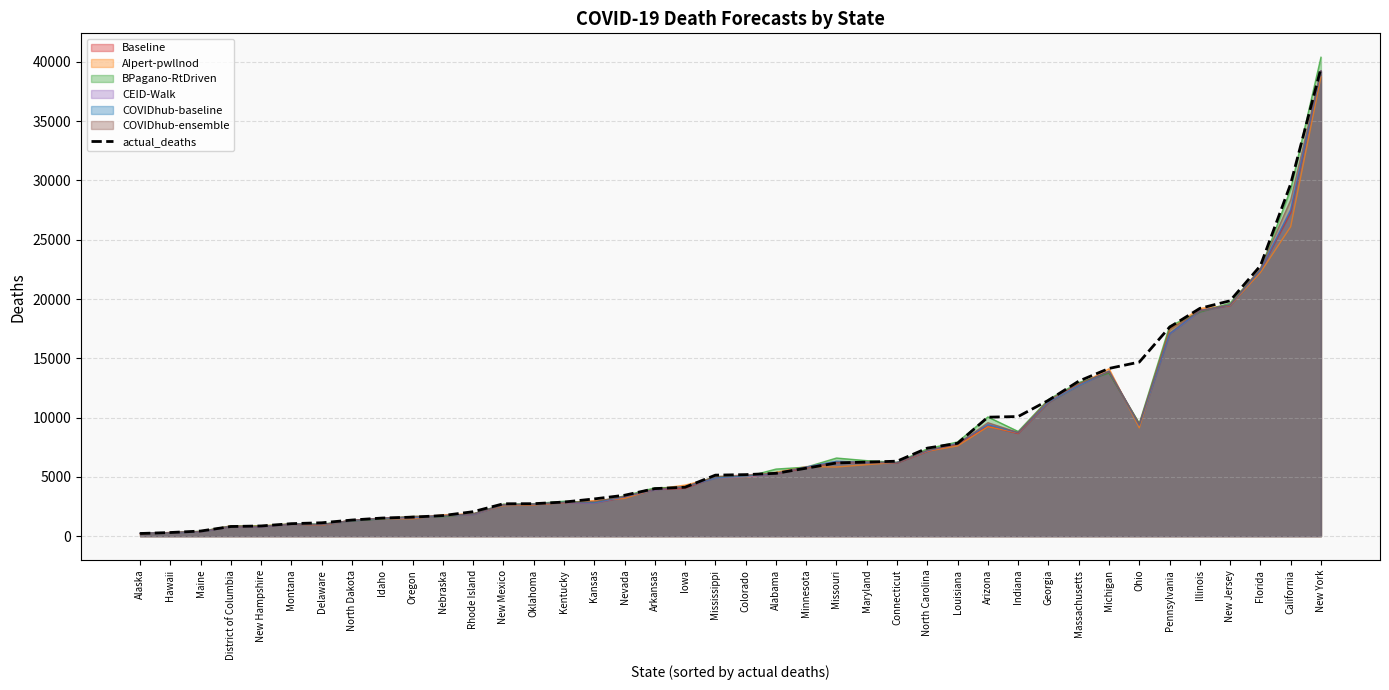

The value at Missouri is 9489. True or false?

False